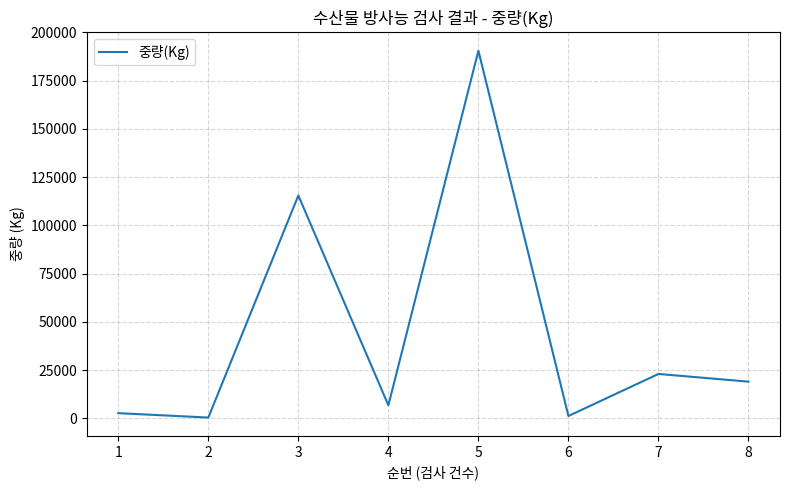

What is the greatest value displayed?

190565